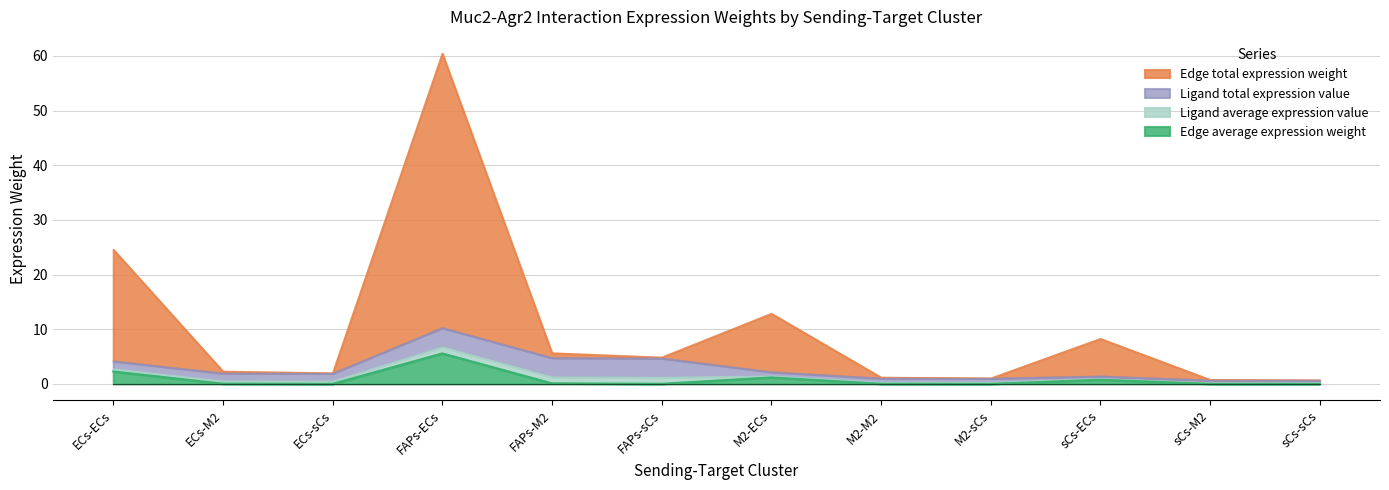

True or false: Edge total expression weight has a value of 9.1 at FAPs-M2.

False